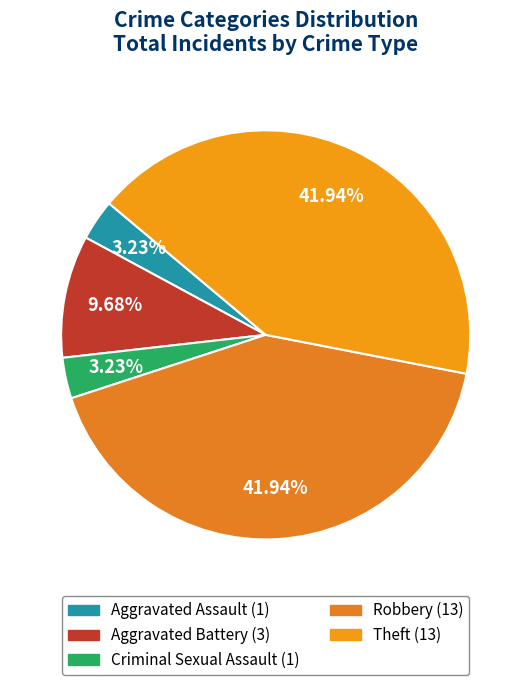

How many slices are in this pie chart?

5